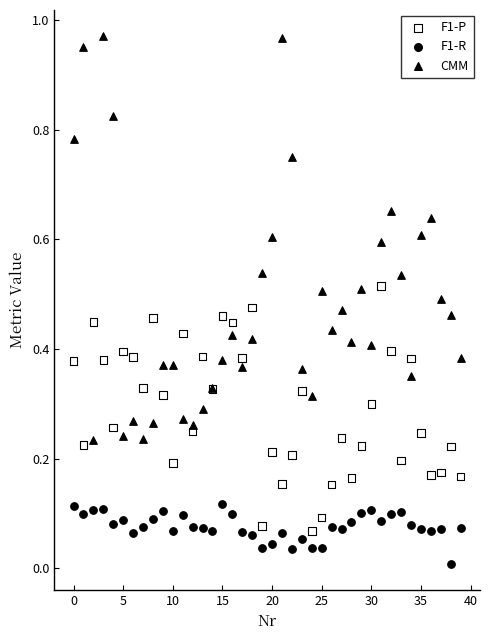

What are all the series names shown in the legend?

F1-P, F1-R, CMM